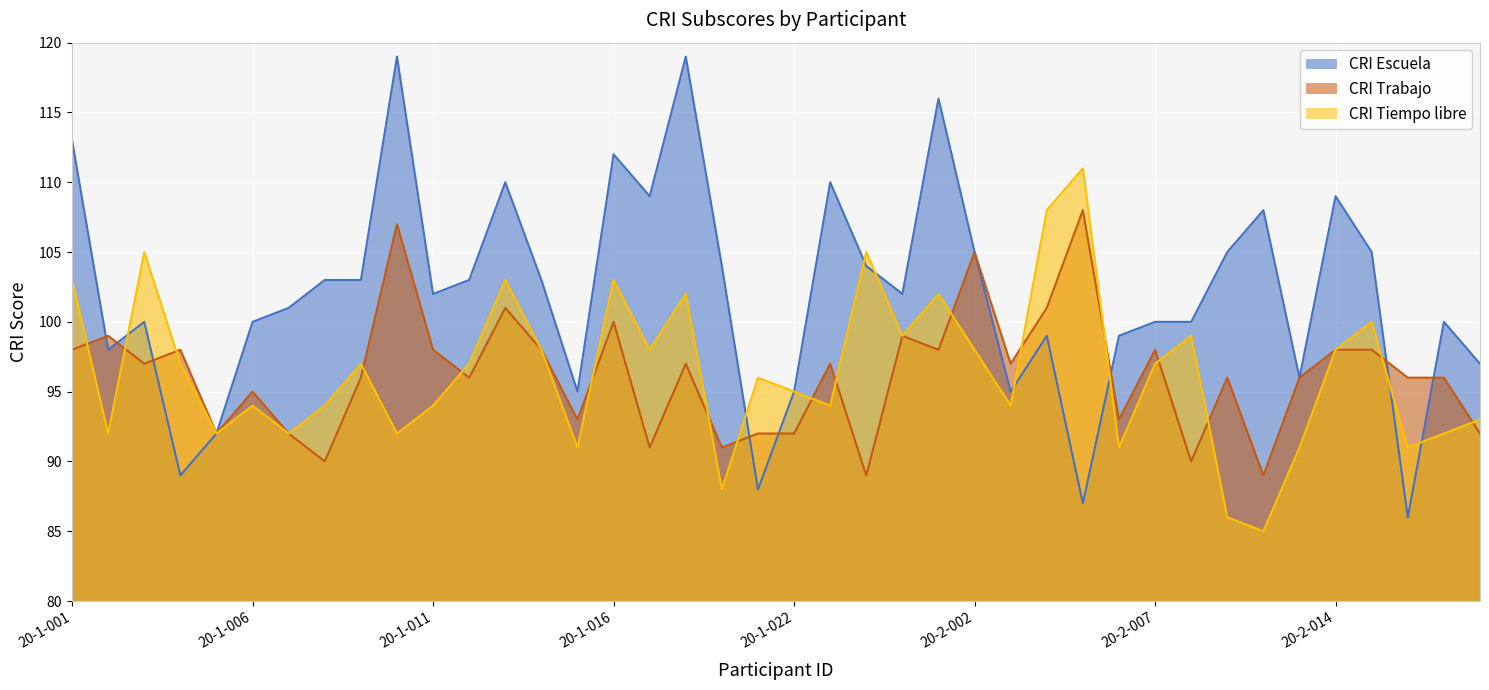

What is the total value across all series at 20-1-004?

284